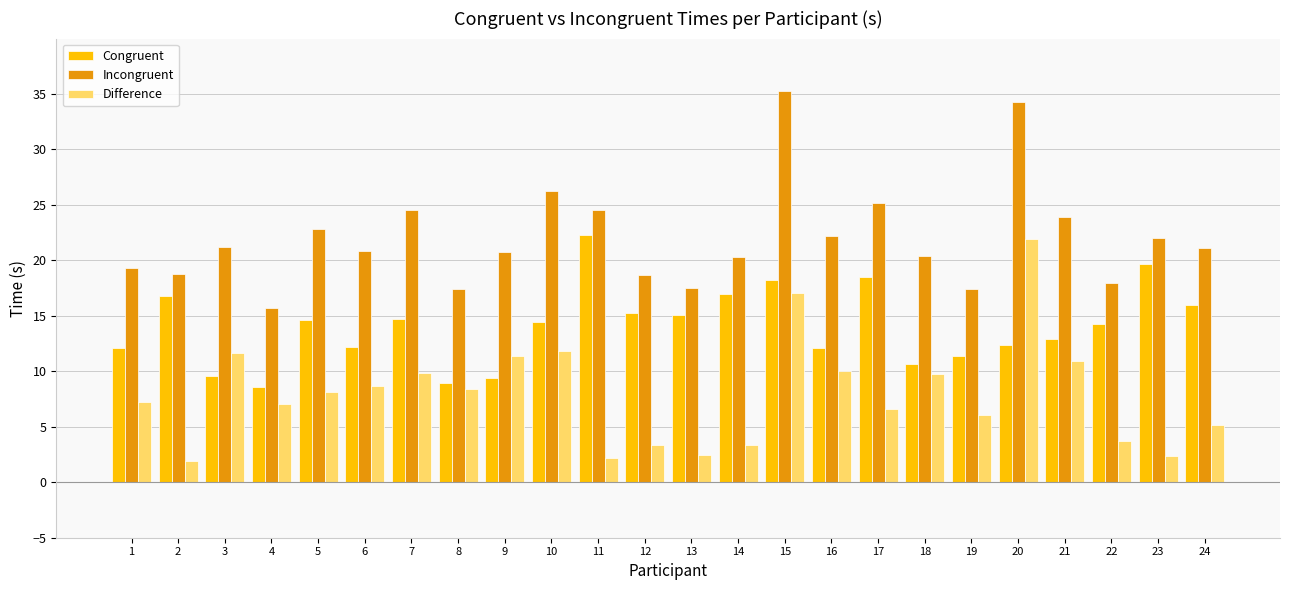

What are all the series names shown in the legend?

Congruent, Incongruent, Difference